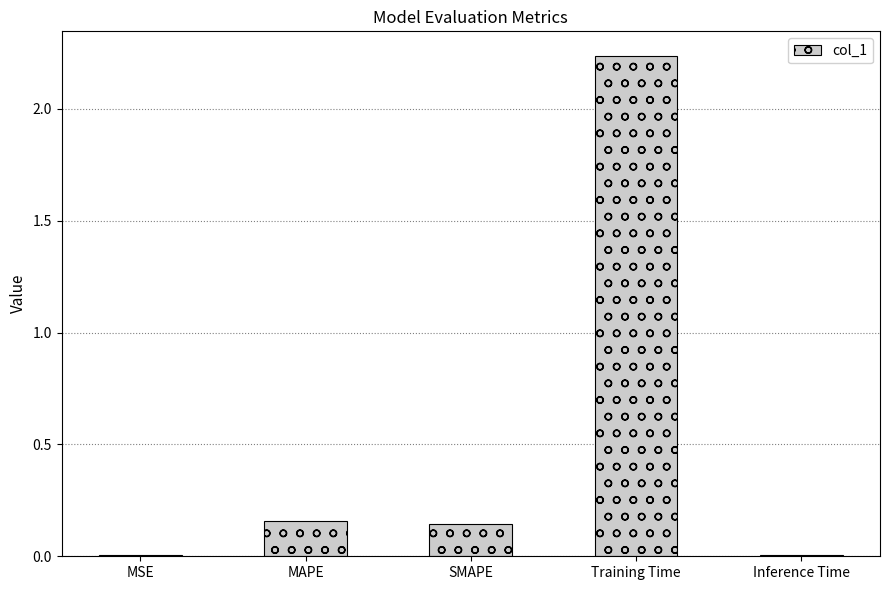

What is the sum of all values?

2.6